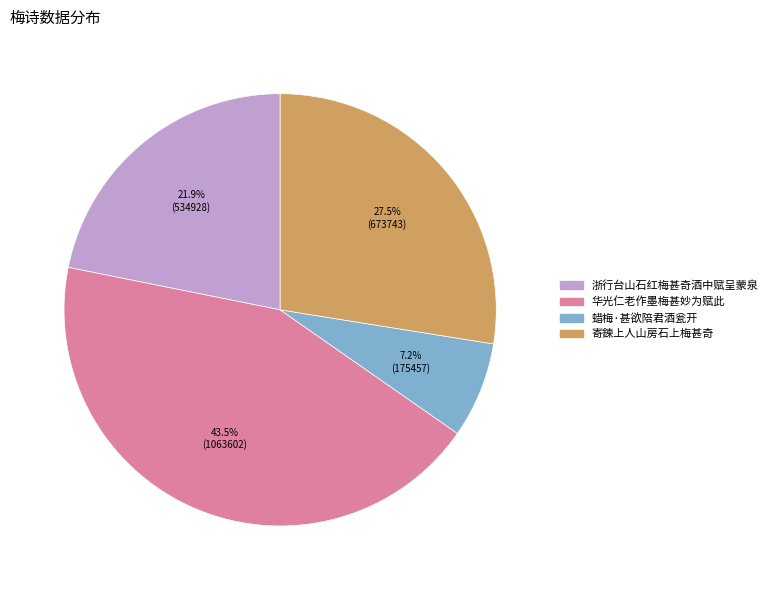

Is 华光仁老作墨梅甚妙为赋此 the majority of the pie?

No